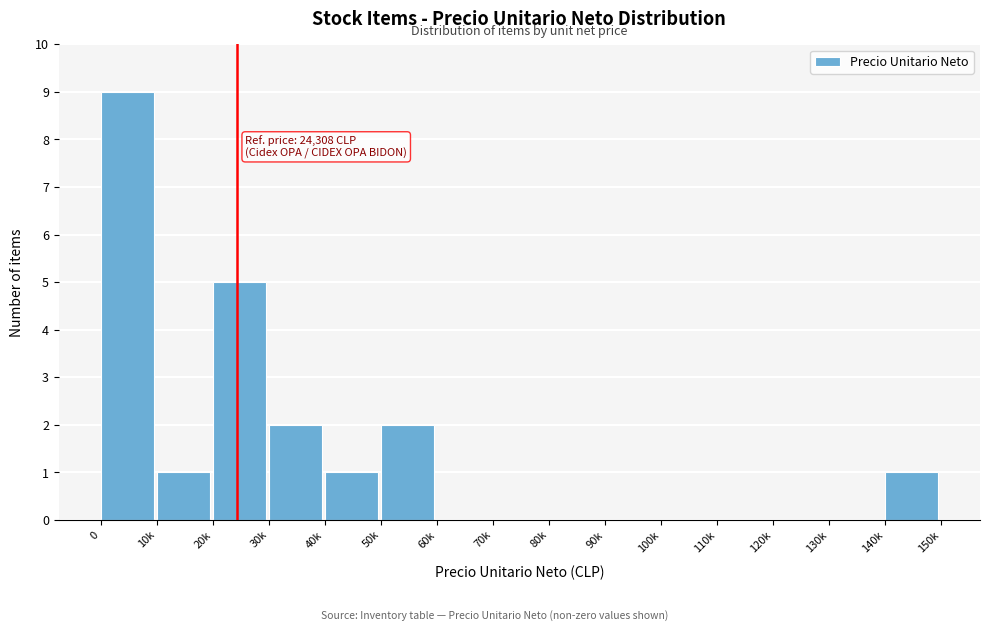

Reading left to right, transcribe all the data shown in this chart.

0=9	10k=1	20k=5	30k=2	40k=1	50k=2	60k=0	70k=0	80k=0	90k=0	100k=0	110k=0	120k=0	130k=0	140k=1